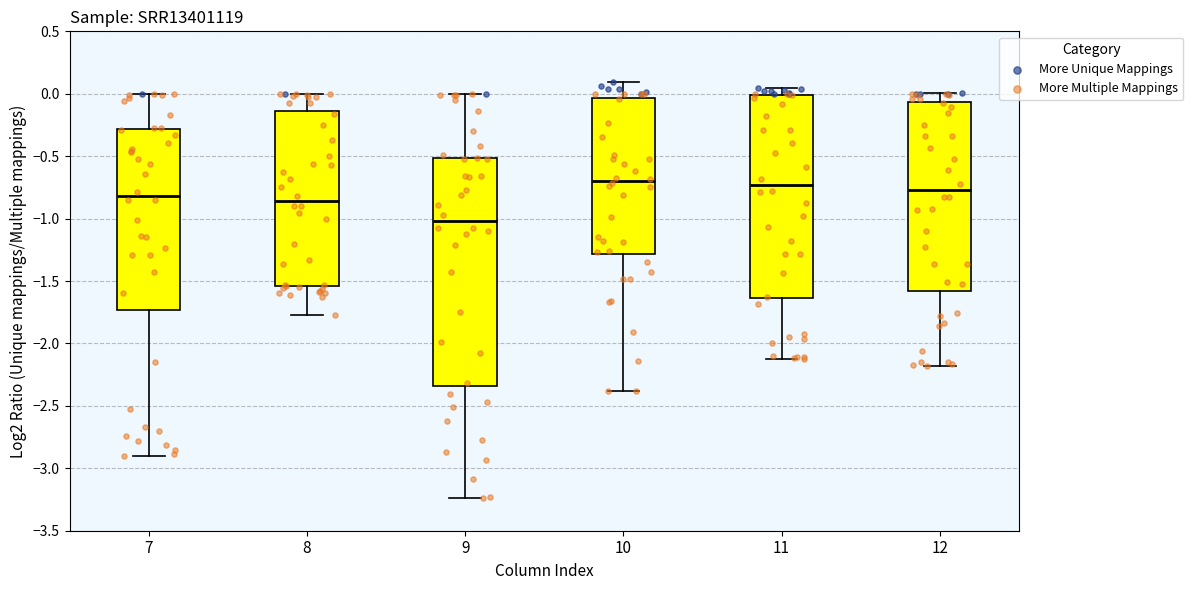

Reading left to right, transcribe this box plot: for each box, give where its median line is, the range the box spans, and where its two whiskers end, as read against the y-axis. The values are not printed on the chart, so give them approximately, as read against the axis.

7: median -0.80, box -1.75 to -0.30, whiskers -2.90 to 0.00
8: median -0.85, box -1.55 to -0.15, whiskers -1.75 to 0.00
9: median -1.00, box -2.35 to -0.50, whiskers -3.25 to 0.00
10: median -0.70, box -1.30 to -0.05, whiskers -2.40 to 0.10
11: median -0.75, box -1.65 to 0.00, whiskers -2.10 to 0.05
12: median -0.75, box -1.60 to -0.05, whiskers -2.20 to 0.00